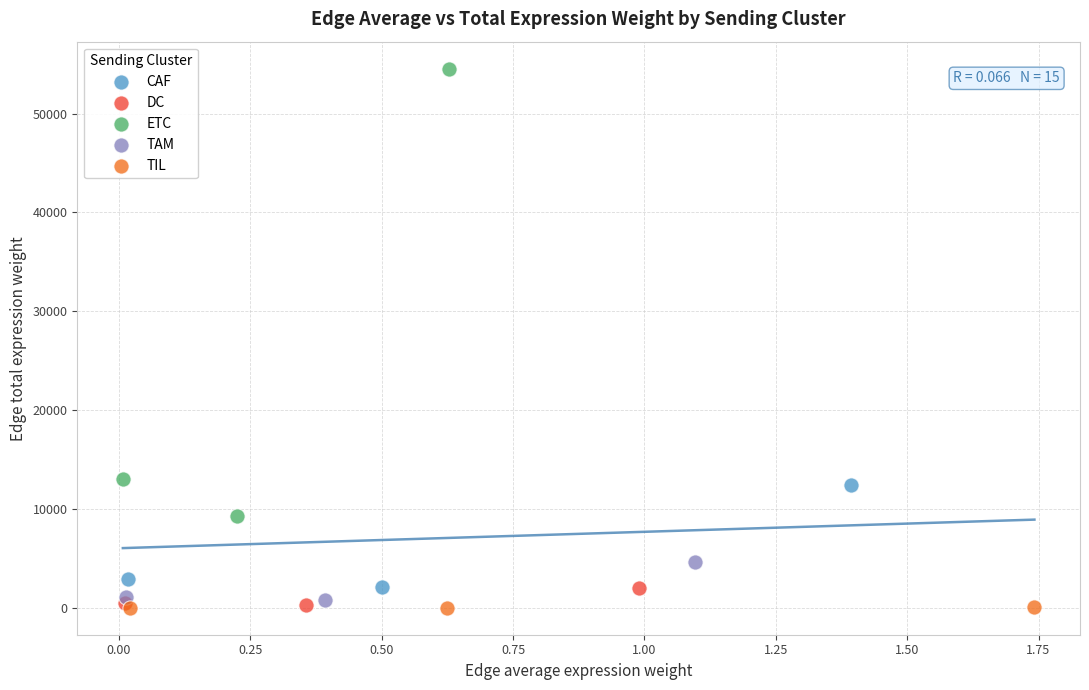

Which series contains the highest Y value?

ETC